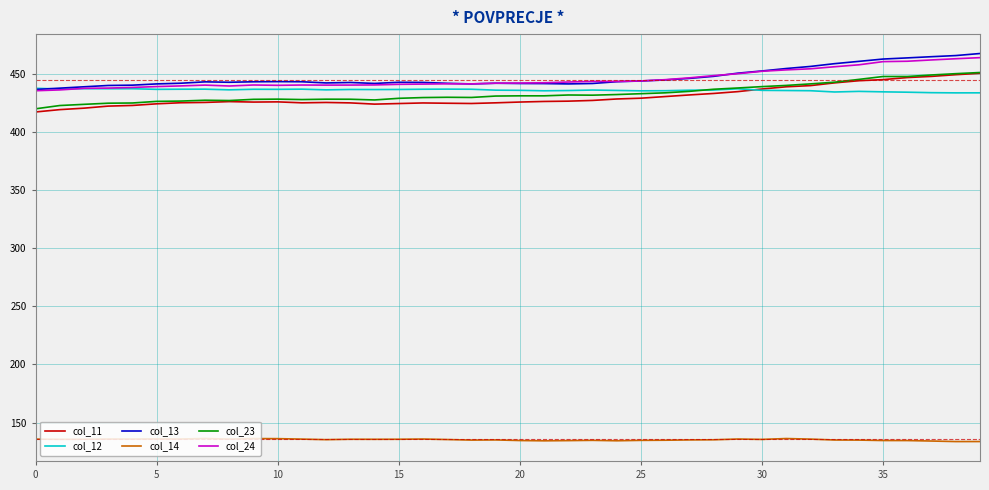

What is the smallest value displayed?

133.7